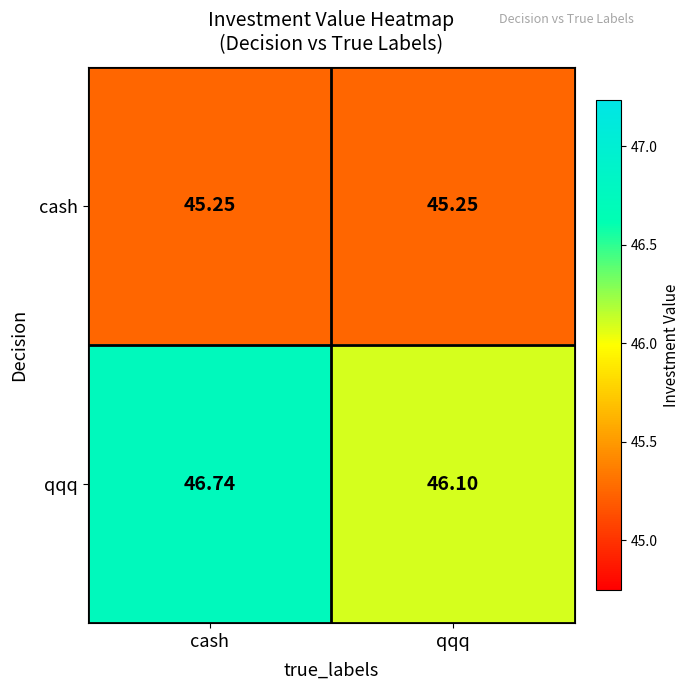

Which series changed the most between cash and qqq?

qqq